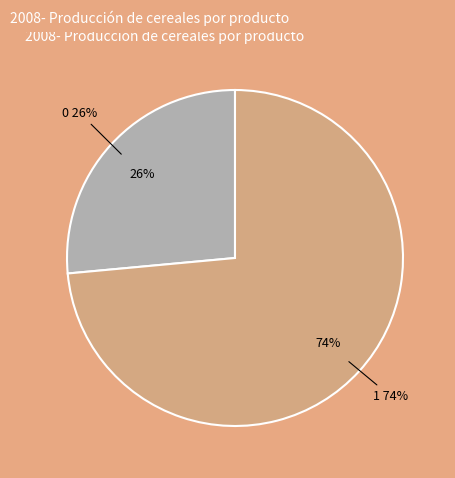

To the nearest percent, what is the average slice percentage?

50%